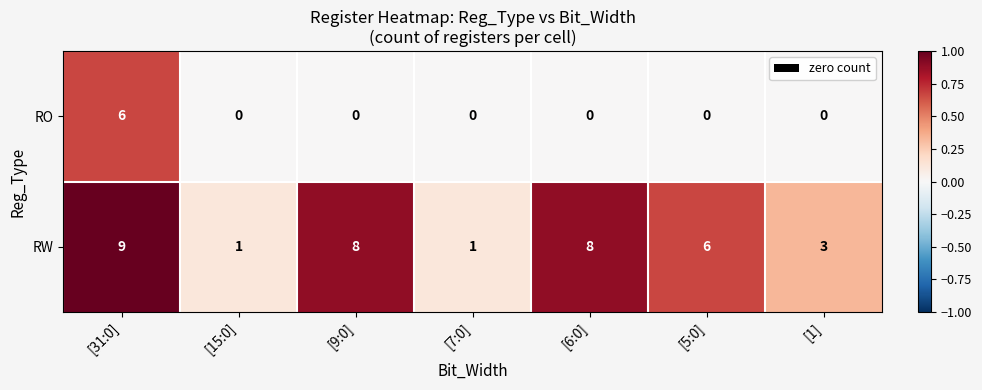

Is it true that RO equals 0 at [7:0]?

True